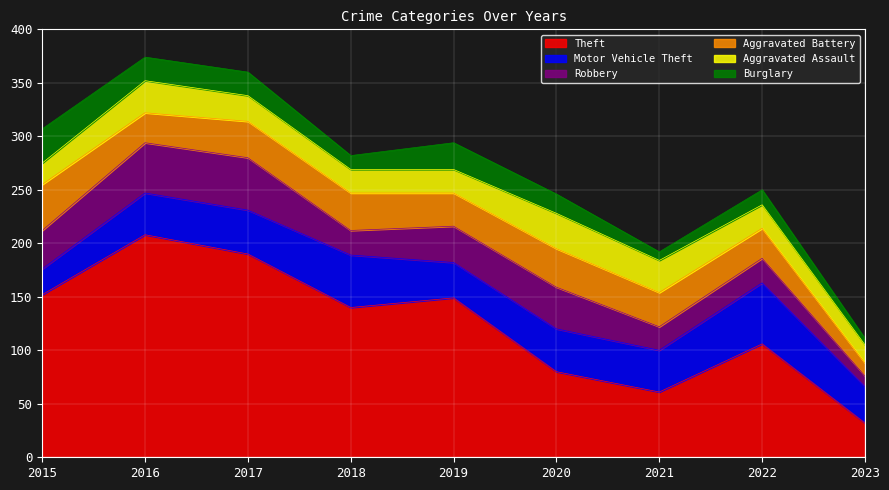

Reading right to left, transcribe all the data shown in this chart.

Theft: 2023=32	2022=106	2021=61	2020=80	2019=149	2018=140	2017=190	2016=208	2015=152
Motor Vehicle Theft: 2023=34	2022=57	2021=39	2020=40	2019=33	2018=49	2017=41	2016=39	2015=24
Robbery: 2023=10	2022=23	2021=22	2020=39	2019=34	2018=23	2017=49	2016=47	2015=36
Aggravated Battery: 2023=12	2022=28	2021=32	2020=36	2019=31	2018=35	2017=34	2016=28	2015=43
Aggravated Assault: 2023=17	2022=22	2021=30	2020=33	2019=22	2018=22	2017=24	2016=30	2015=20
Burglary: 2023=6	2022=14	2021=8	2020=18	2019=25	2018=13	2017=22	2016=22	2015=32